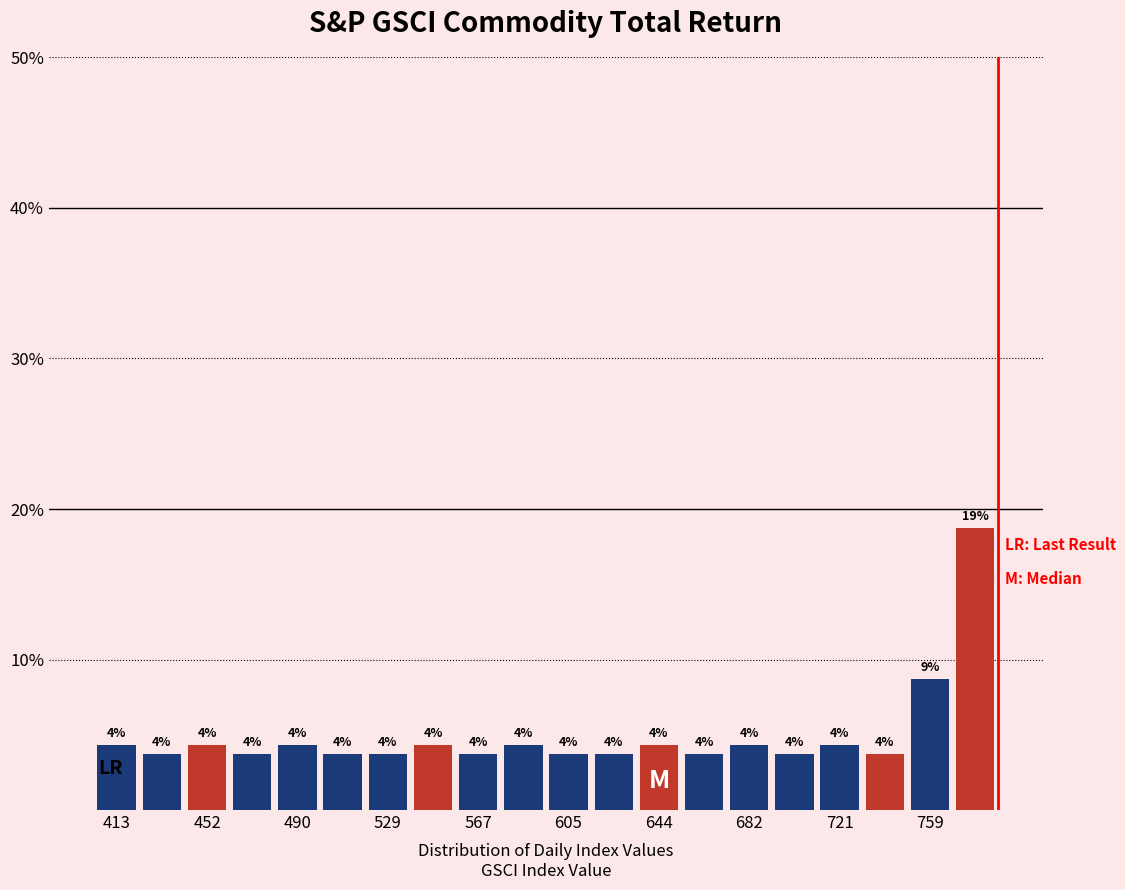

Read against the x-axis, roughly where is the centre of the tallest bar?

780